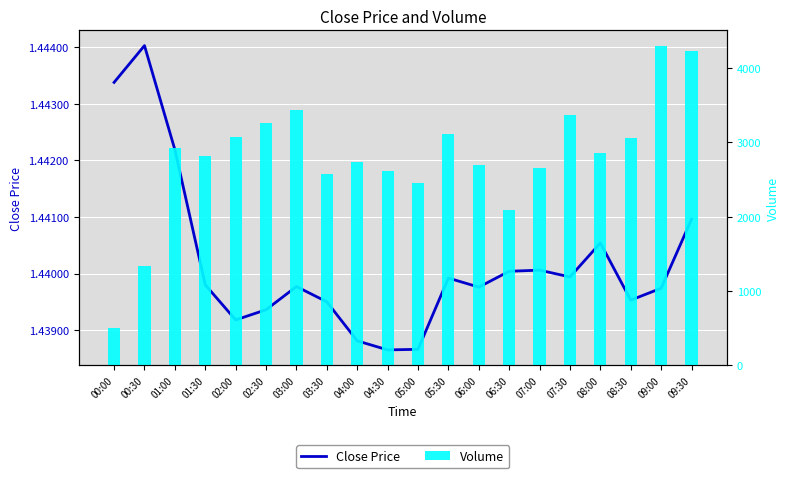

What is the greatest value displayed?

4295.0